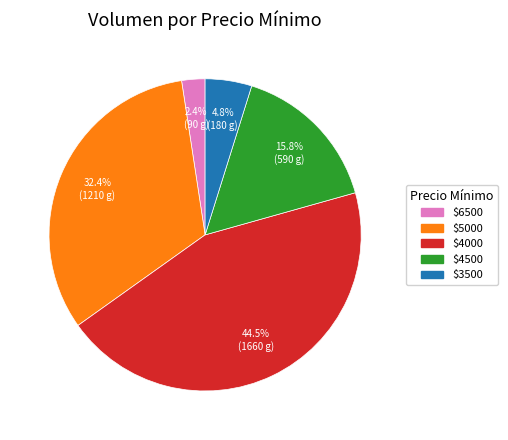

How much of the chart is everything except $5000?

67.6%